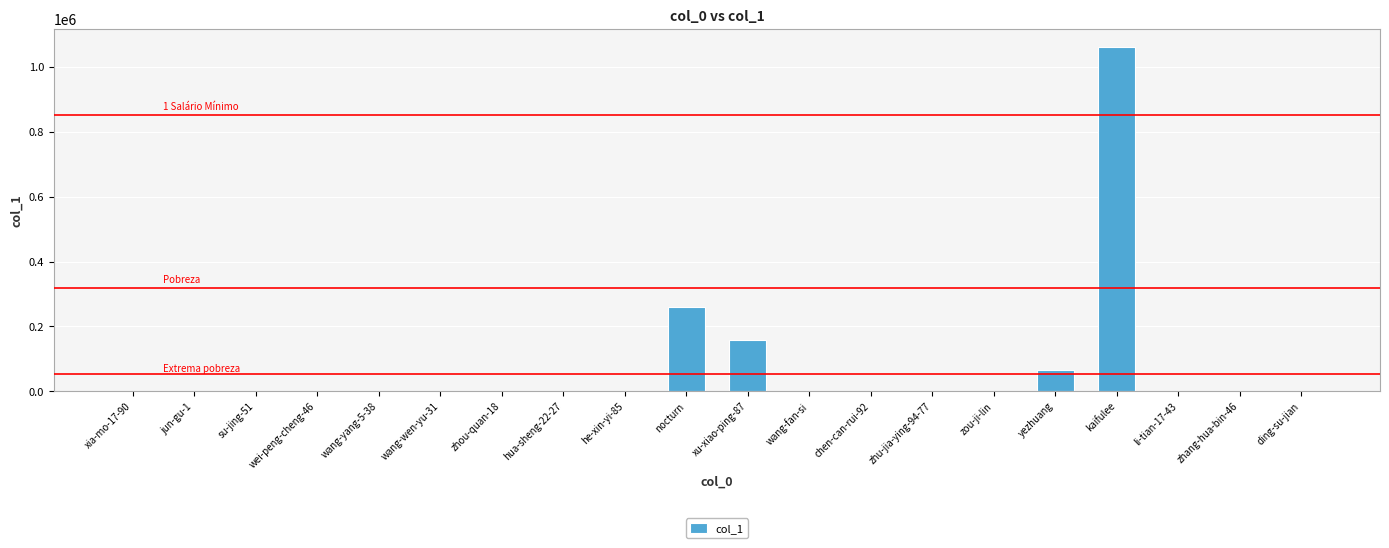

How many series are shown in this chart?

1